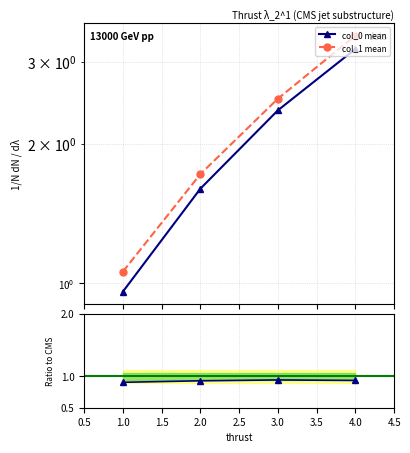

Between 2.0 and 1.0, which is larger?

2.0